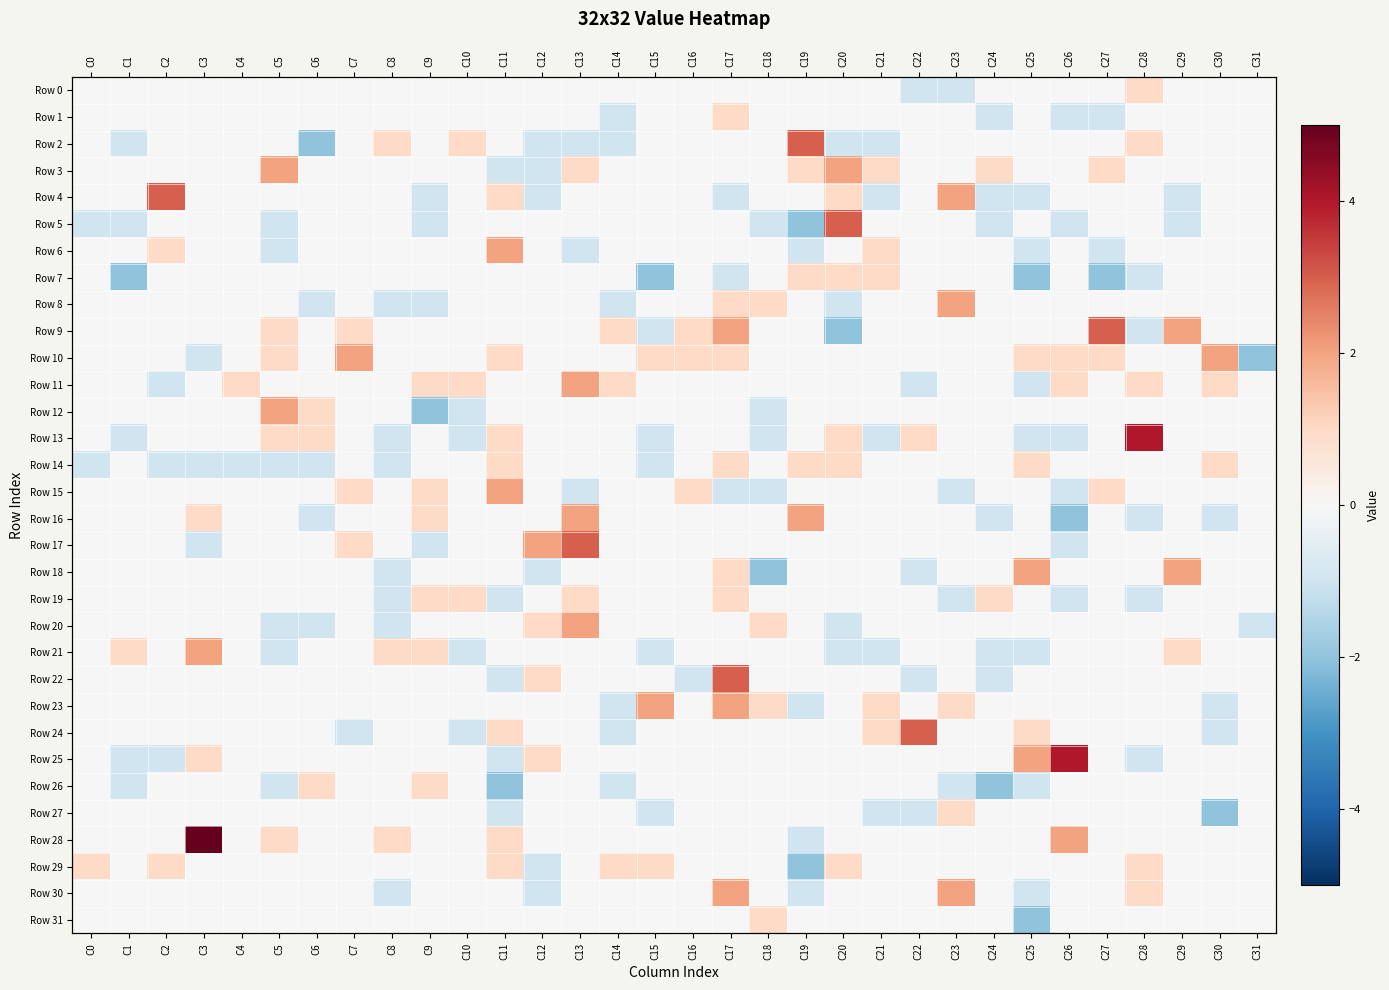

What is the difference between the maximum and minimum values in the Row 7 series?

3